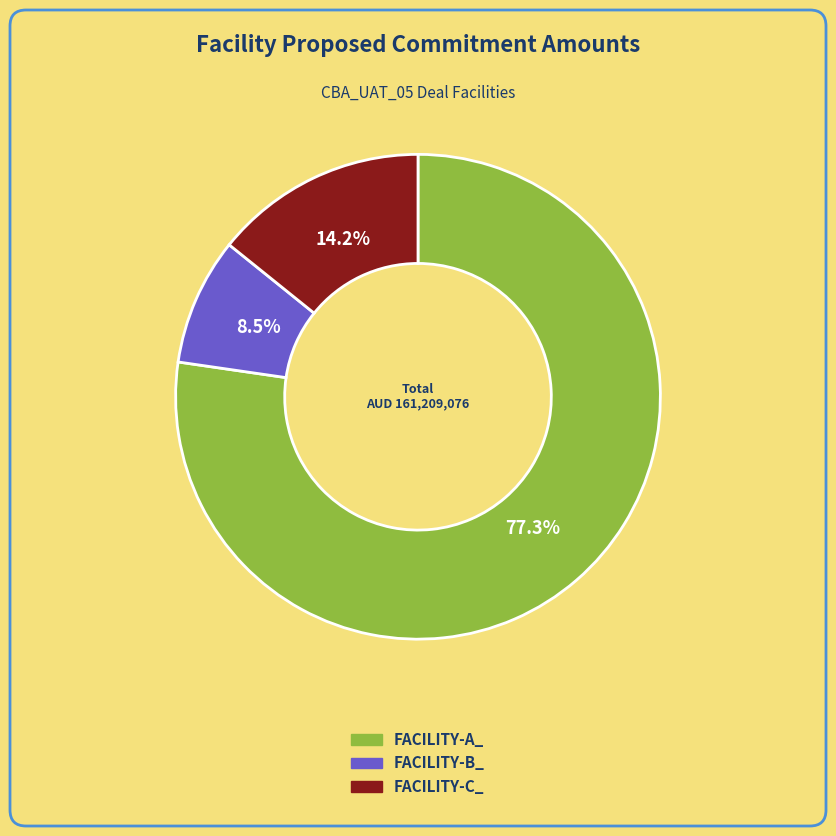

What is the total percentage of FACILITY-B_ and FACILITY-C_?

22.7%